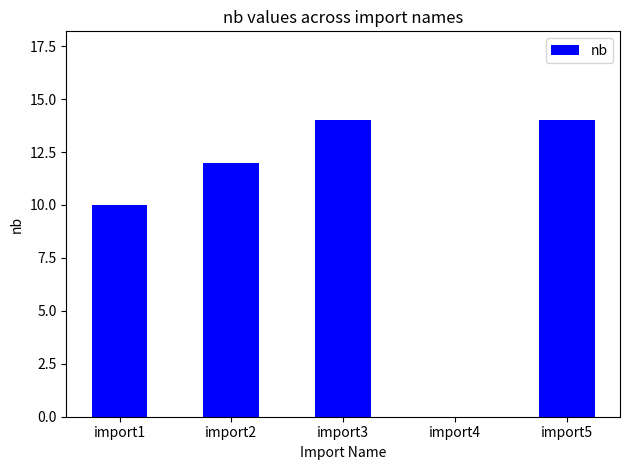

Count the values in the range 10 to 14.

4